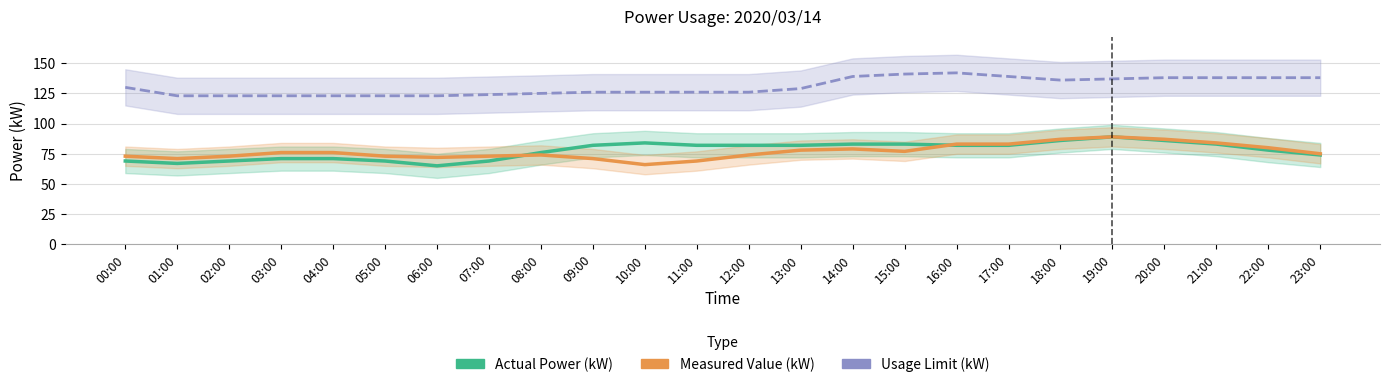

Is this an area chart (filled region under the line)?

No